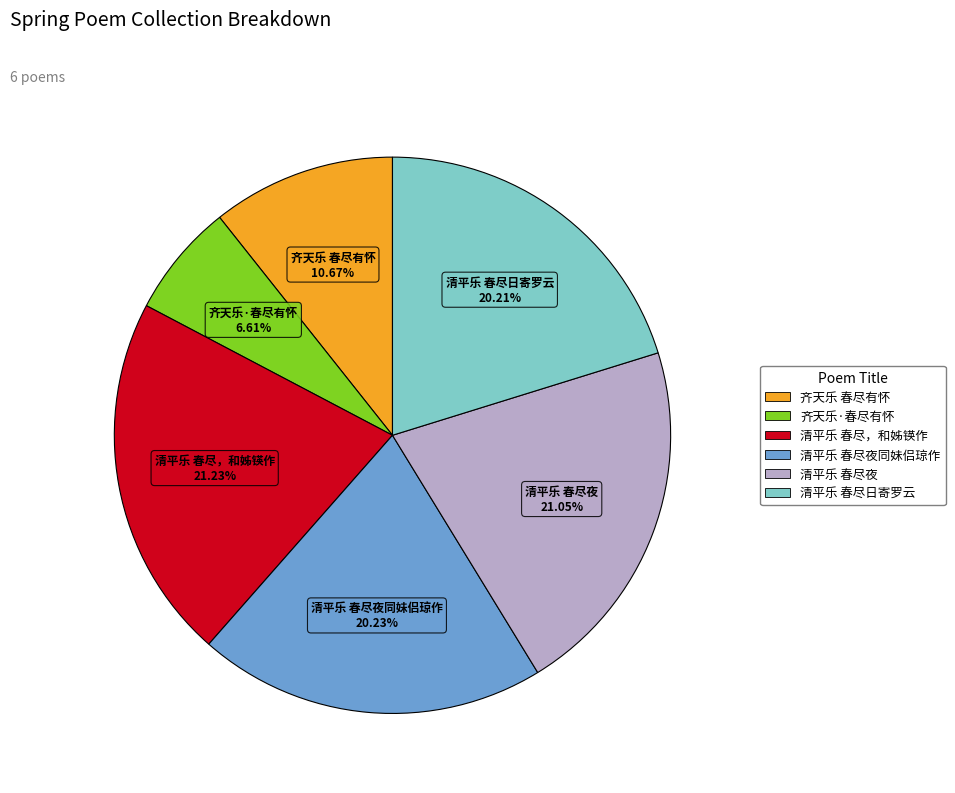

Is there any slice that represents more than half of the pie?

No